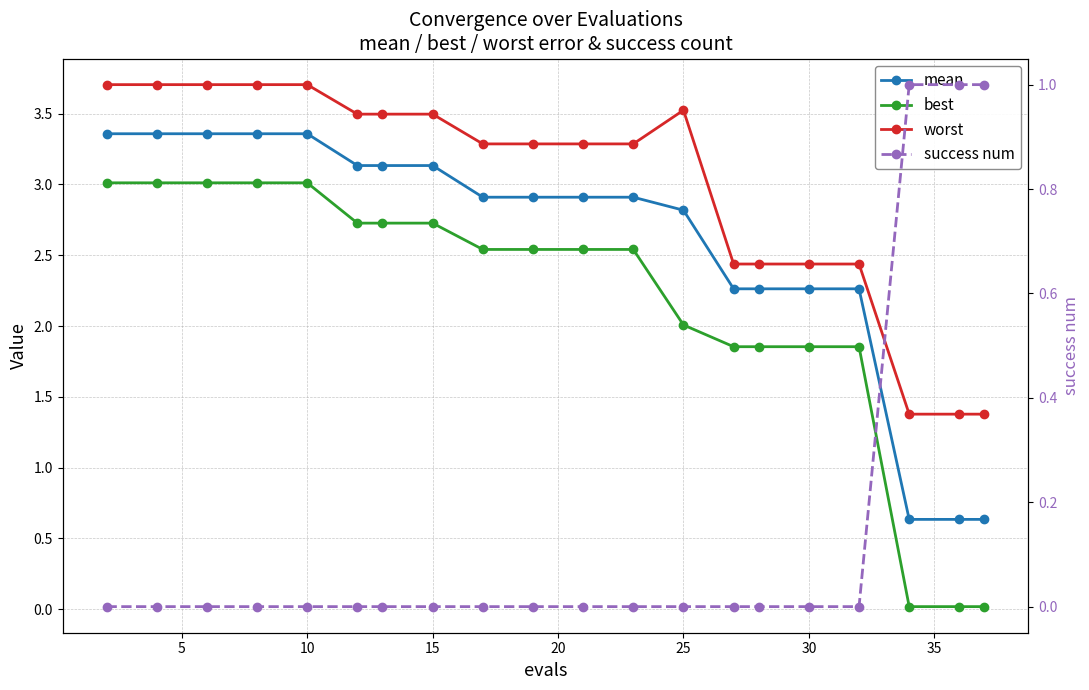

Reading right to left, transcribe all the data shown in this chart.

mean: 0.6	0.6	0.6	2.3	2.3	2.3	2.3	2.8	2.9	2.9	2.9	2.9	3.1	3.1	3.1	3.4	3.4	3.4	3.4	3.4
best: 0.0	0.0	0.0	1.9	1.9	1.9	1.9	2.0	2.5	2.5	2.5	2.5	2.7	2.7	2.7	3.0	3.0	3.0	3.0	3.0
worst: 1.4	1.4	1.4	2.4	2.4	2.4	2.4	3.5	3.3	3.3	3.3	3.3	3.5	3.5	3.5	3.7	3.7	3.7	3.7	3.7
success num: 1.0	1.0	1.0	0.0	0.0	0.0	0.0	0.0	0.0	0.0	0.0	0.0	0.0	0.0	0.0	0.0	0.0	0.0	0.0	0.0